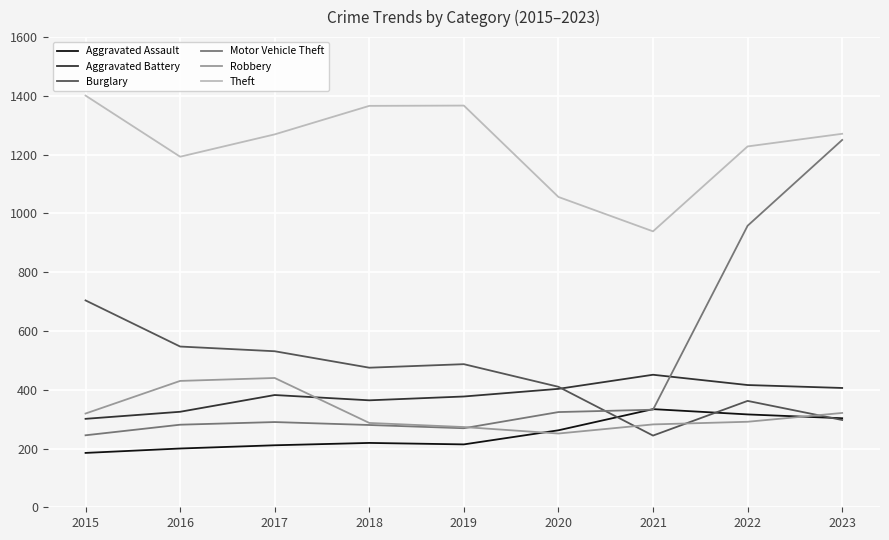

At which category is the sum across all series the highest?

2023